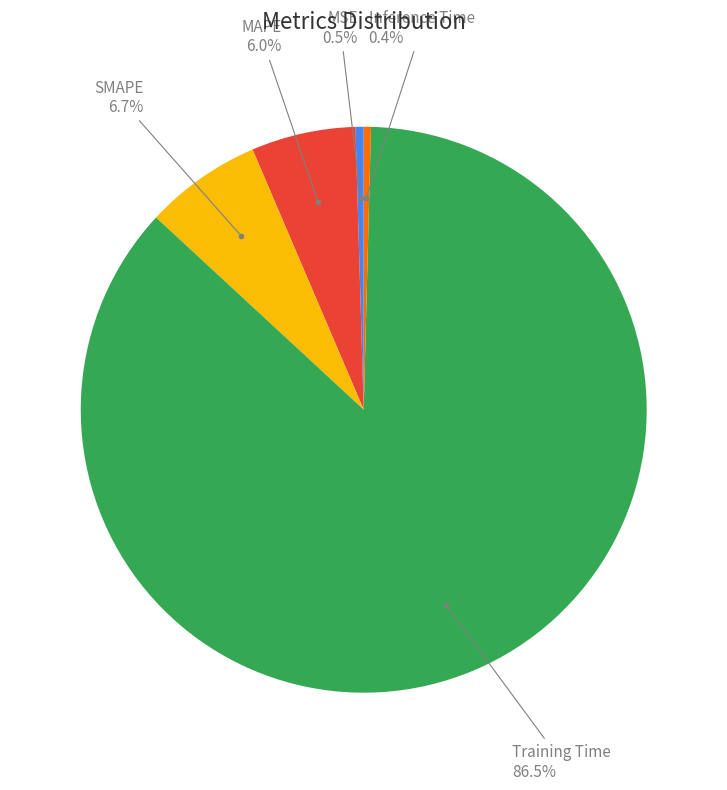

Is there any slice that represents more than half of the pie?

Yes